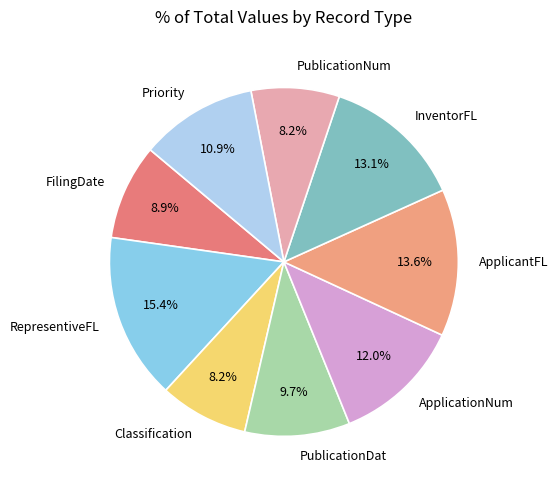

Is there a majority slice in this chart?

No